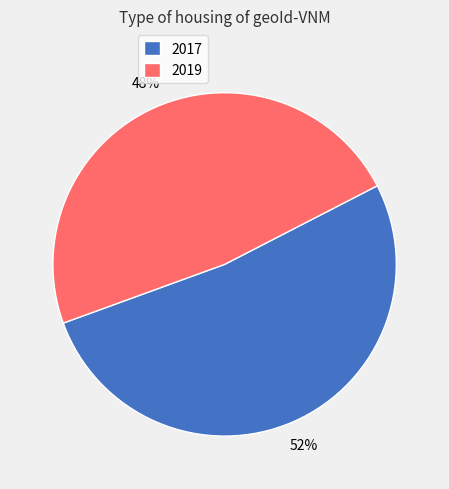

Between 2019 and 2017, which is larger?

2017